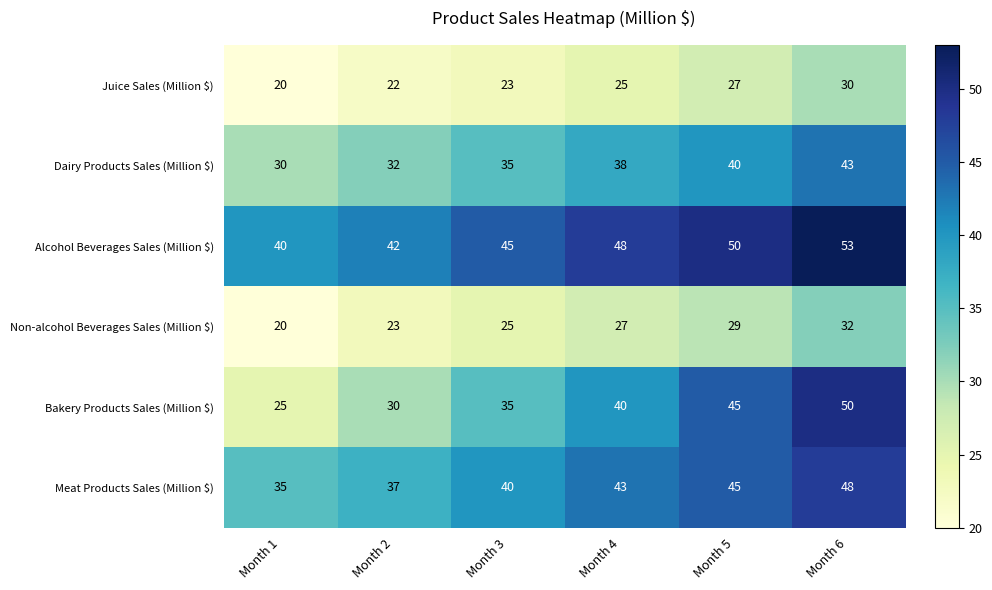

What is the difference between the second highest and minimum values in the Non-alcohol Beverages Sales (Million $) series?

9